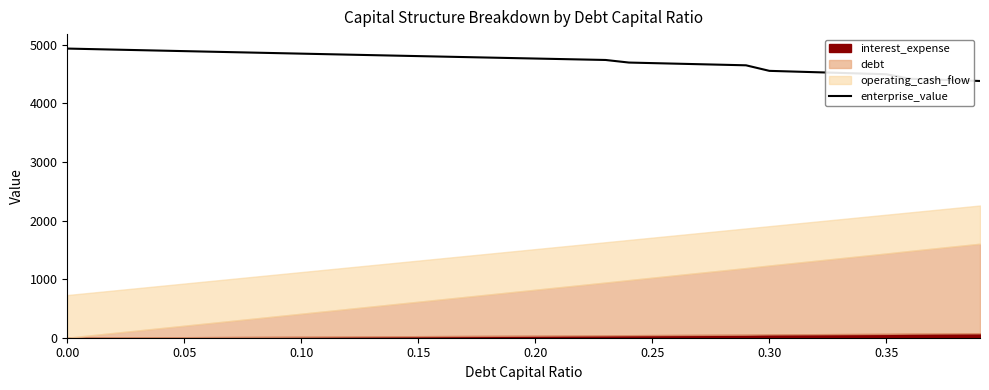

What is the lowest value of the enterprise_value series?

4380.4